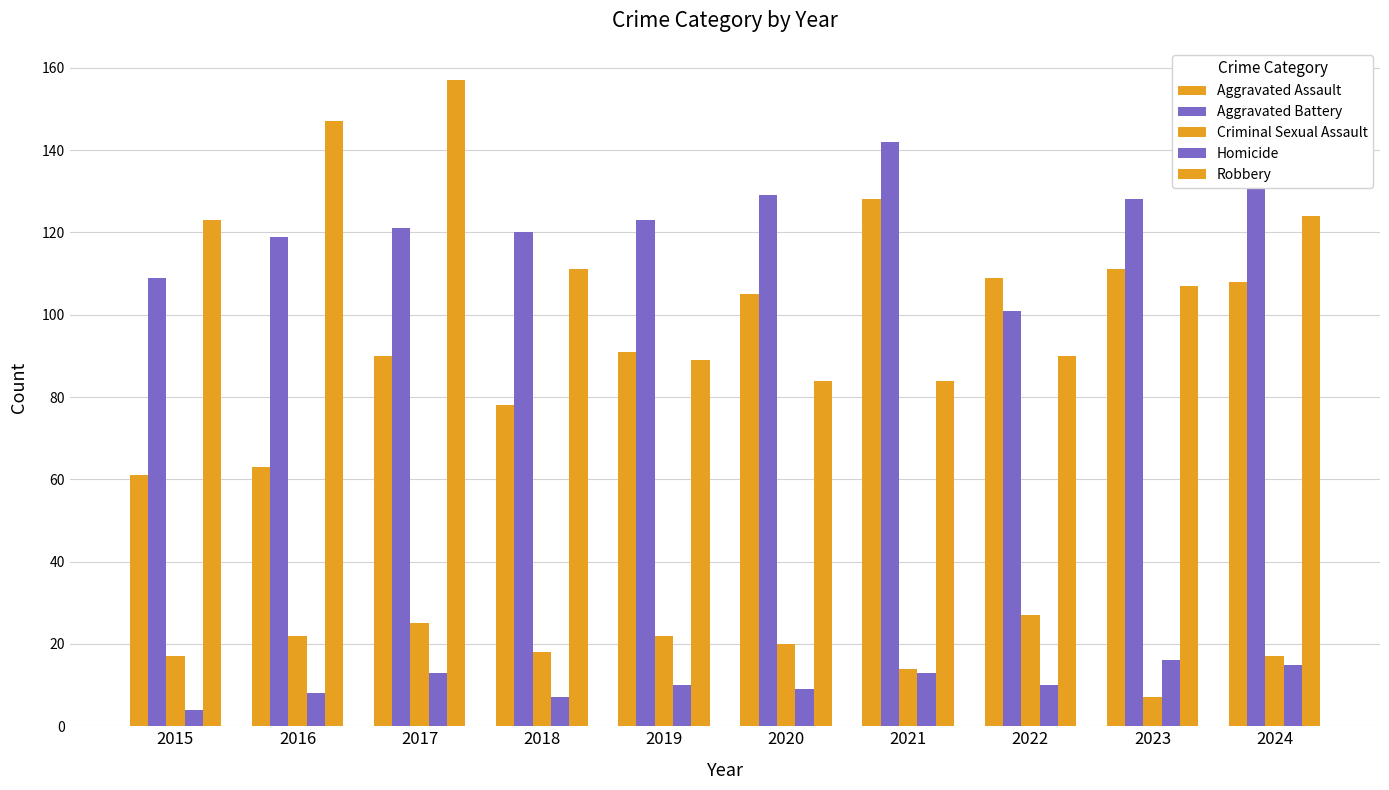

How many distinct data groups are displayed?

5